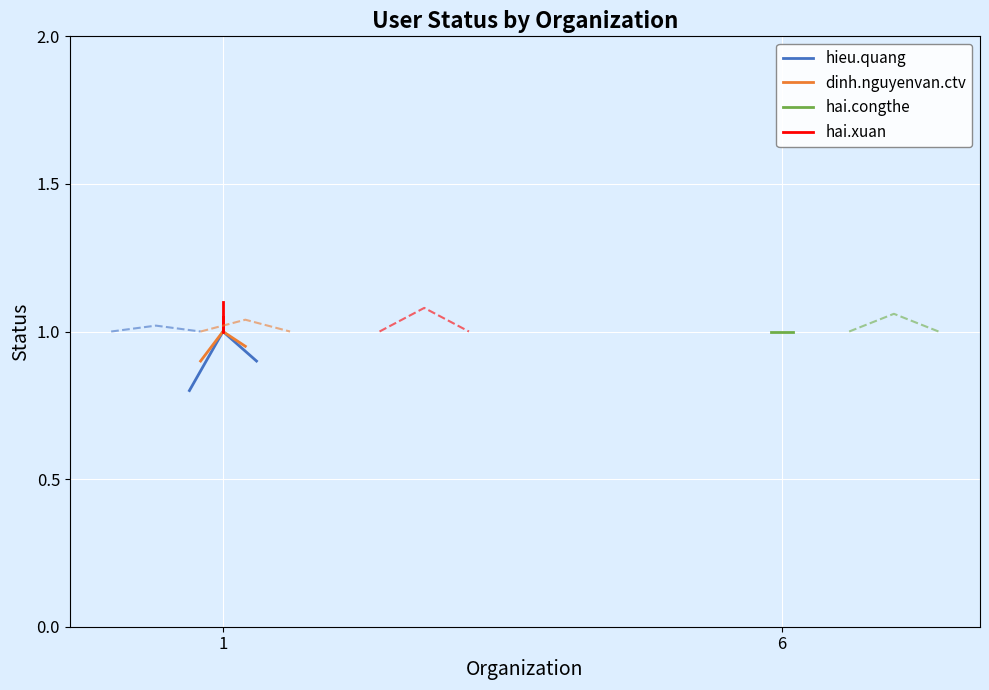

The hai.xuan series shows 1.5 at 1. True or false?

False